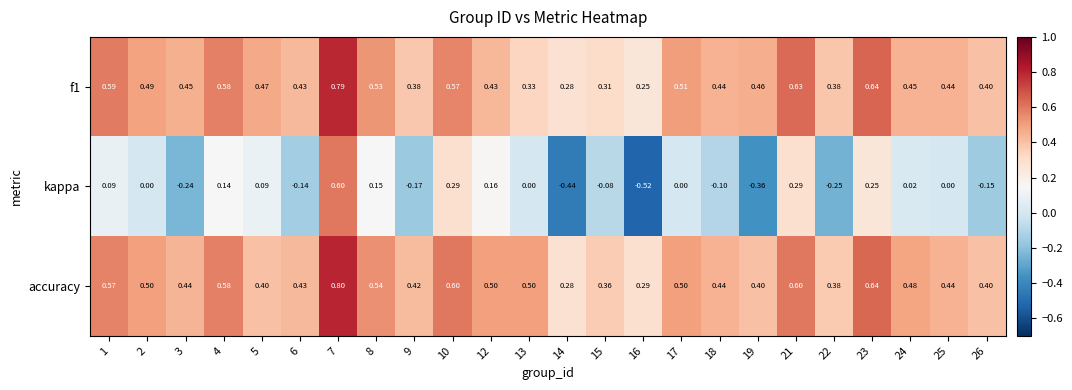

At how many categories does at least one series exceed 0?

24